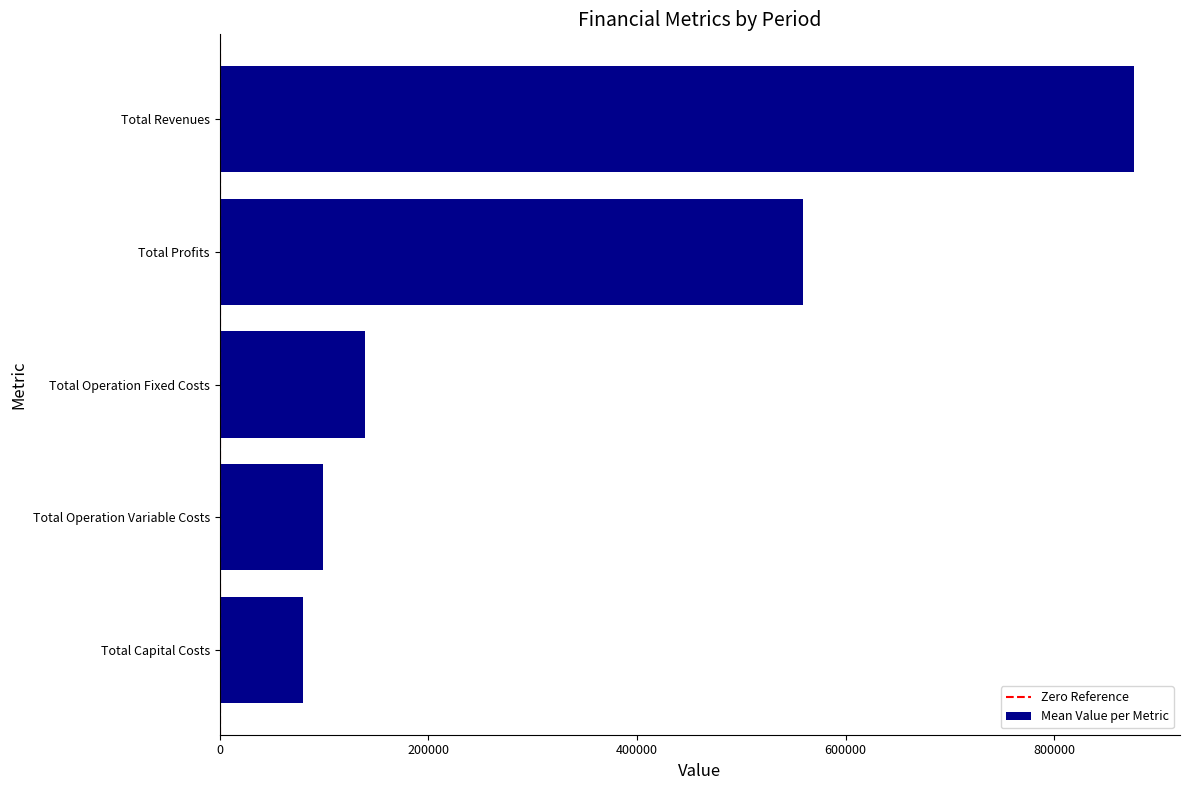

How many series are shown in this chart?

1